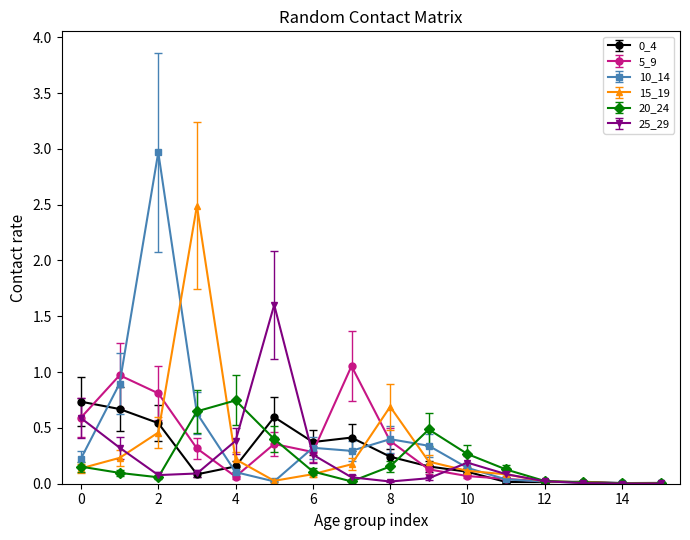

What is the value of the 10_14 point at the 3rd from the left?

3.0